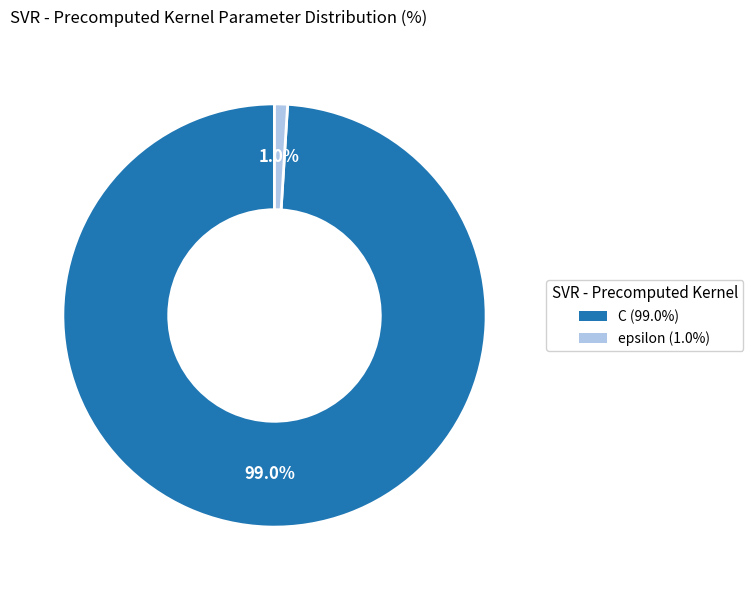

Rank the categories by value from highest to lowest.

C, epsilon